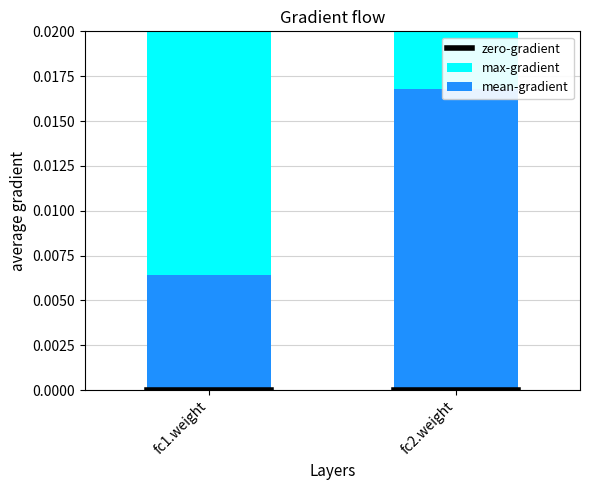

How many distinct data groups are displayed?

3